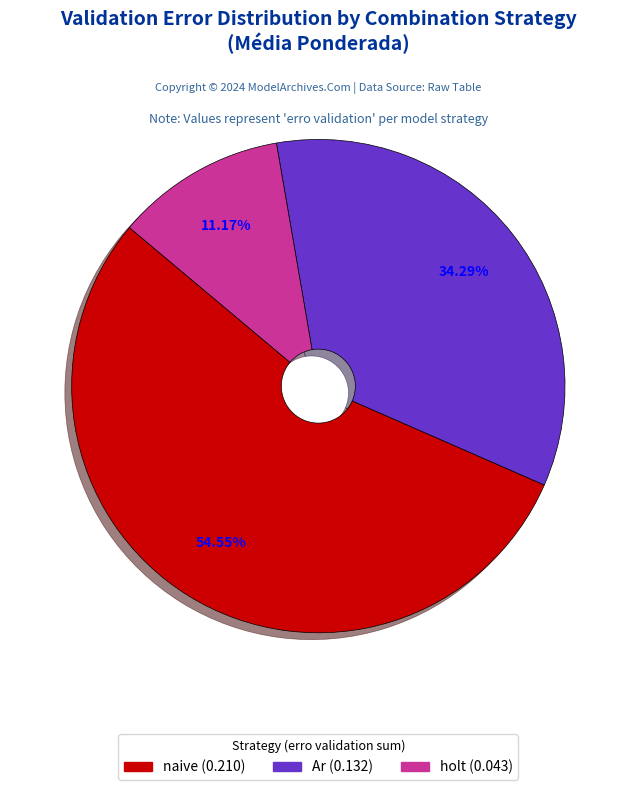

Does any single category account for the majority?

Yes